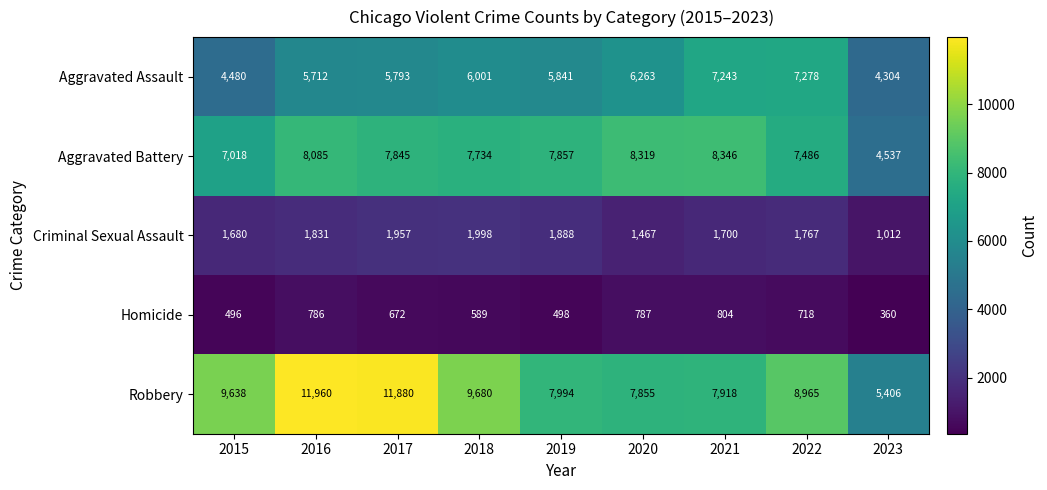

Rank the series at 2023 from highest to lowest value.

Robbery, Aggravated Battery, Aggravated Assault, Criminal Sexual Assault, Homicide